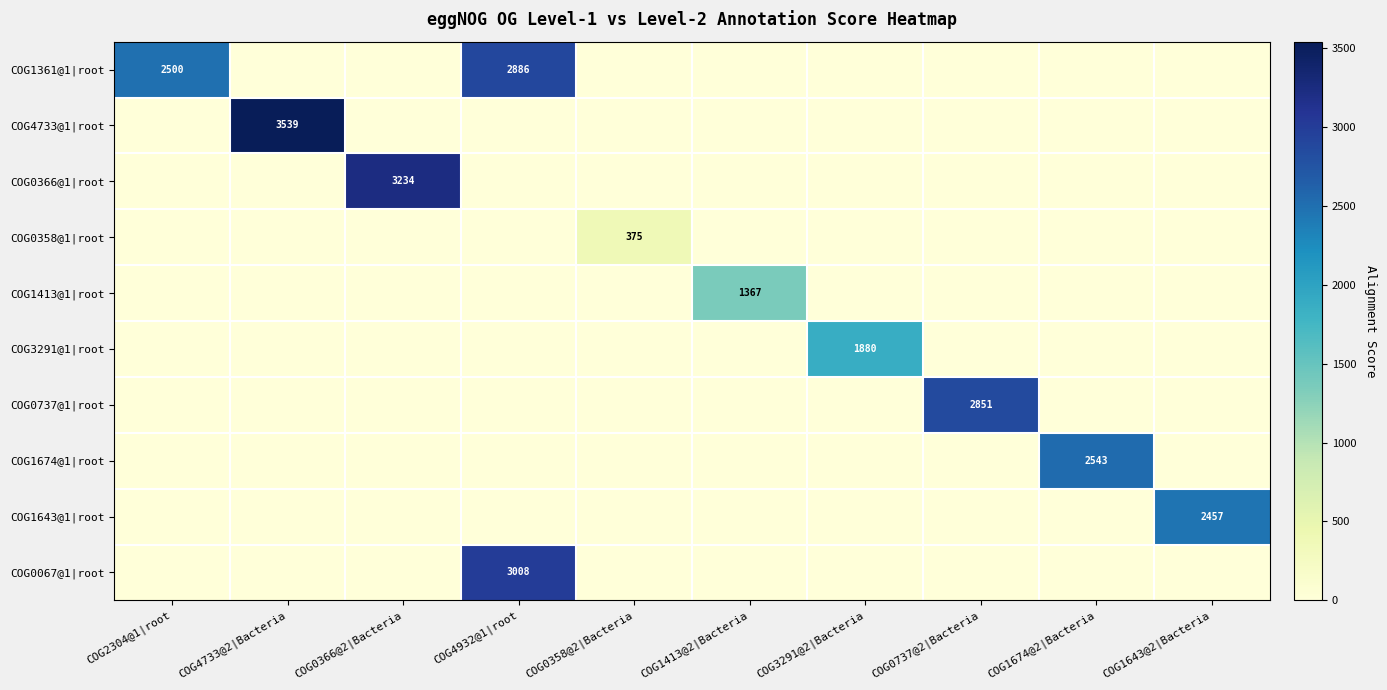

Which has a higher value, COG1643@2|Bacteria or COG1413@2|Bacteria?

COG1643@2|Bacteria